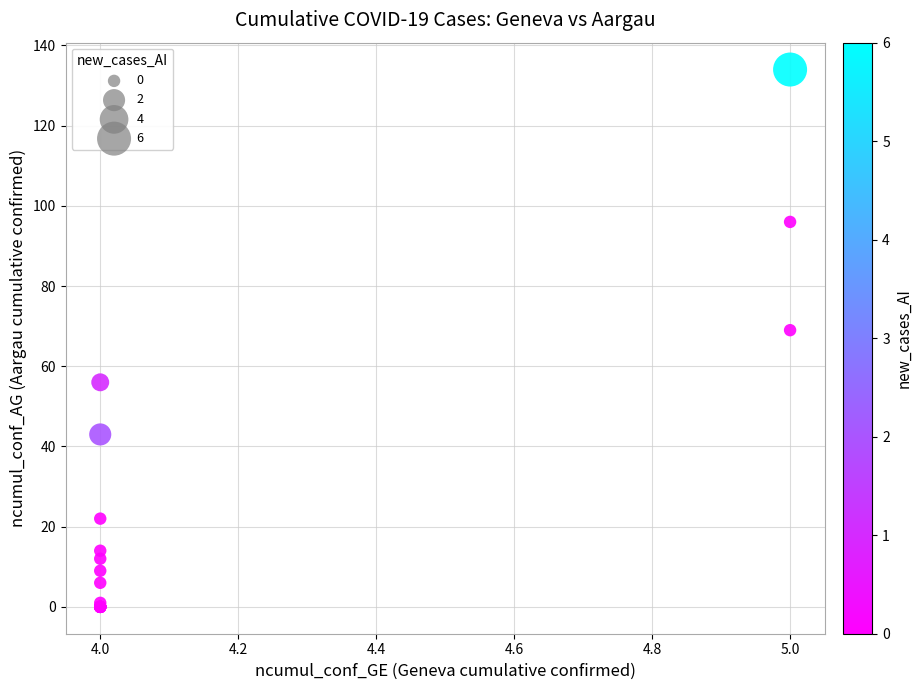

What Y value in the scatter plot is closest to 67?

69